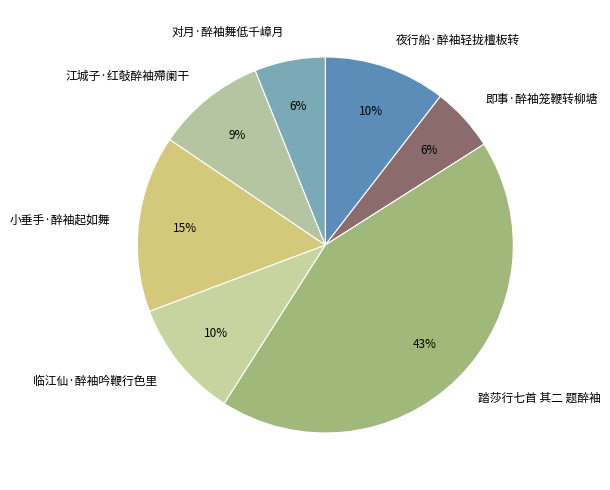

How many slices are in this pie chart?

7